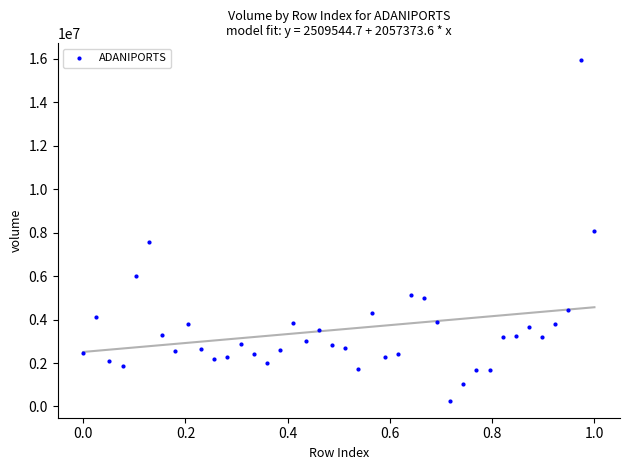

What is the range of Y values (max minus min)?

15664579